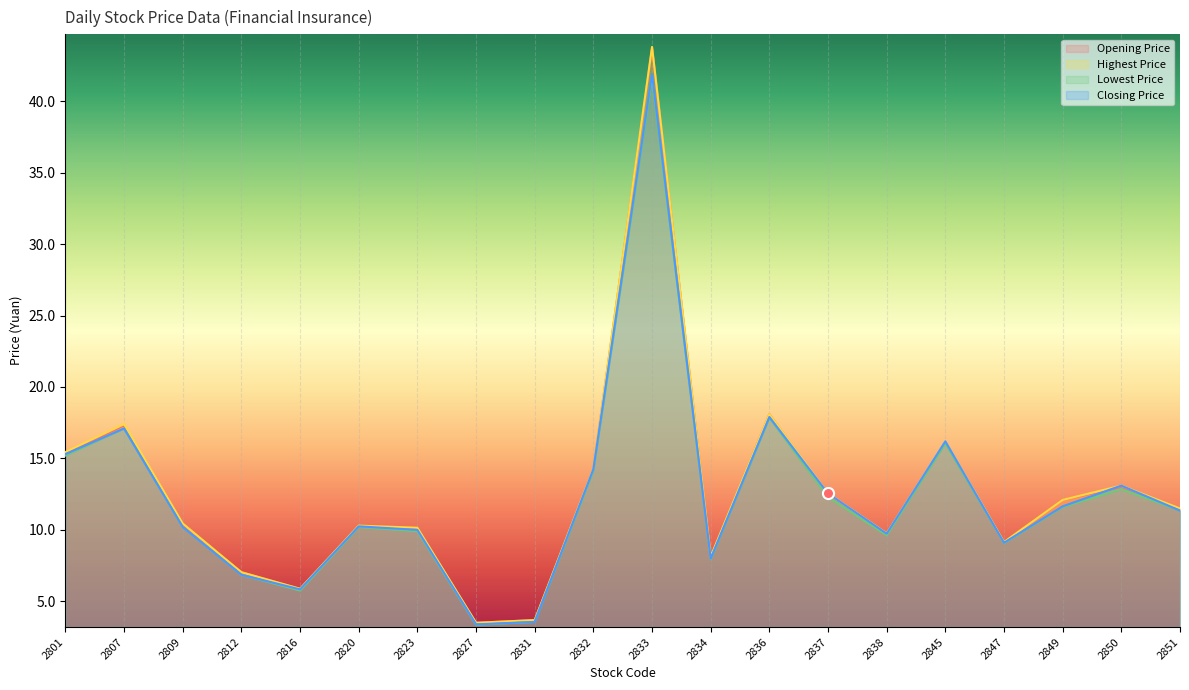

Read the Lowest Price value at 2836.

17.9